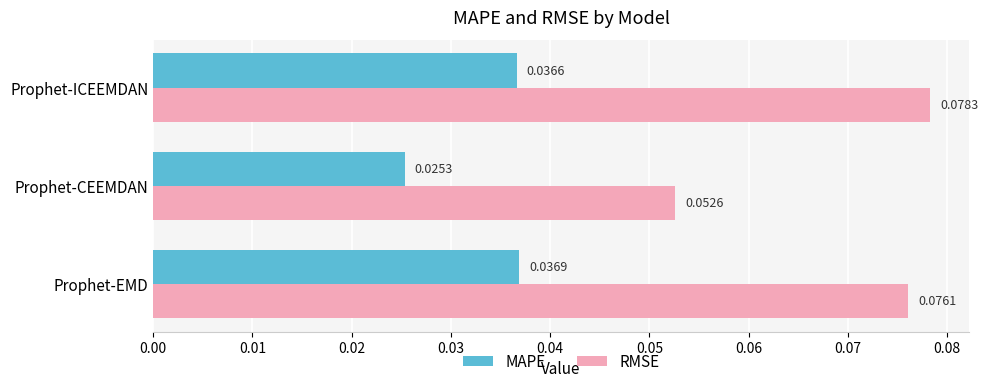

At which label is RMSE closest to 0?

Prophet-CEEMDAN